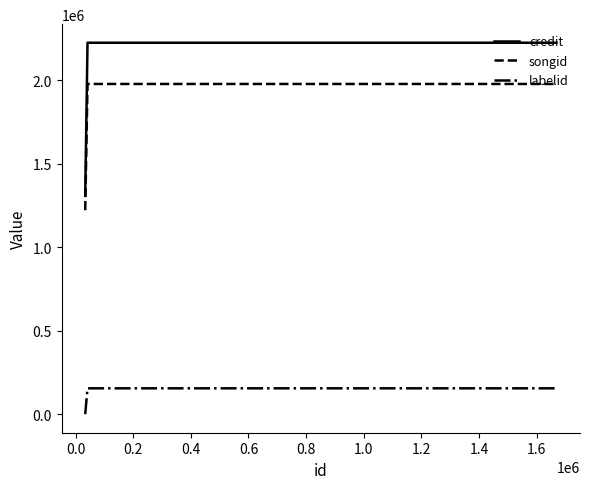

What is the maximum value for songid?

1976954